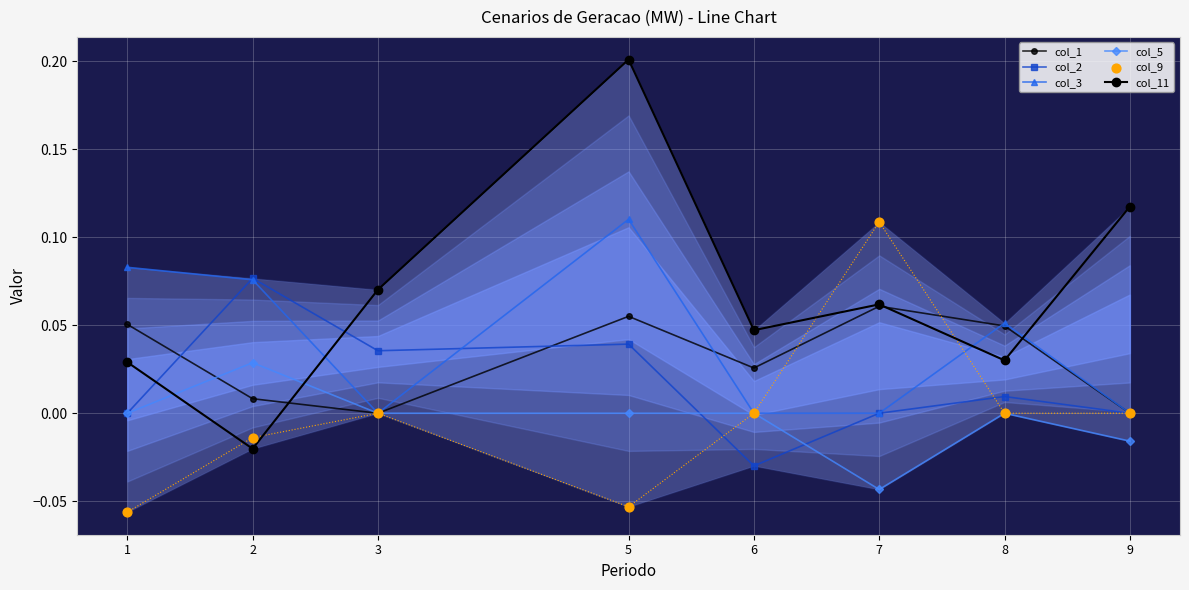

Which series has the largest total across all categories?

col_11